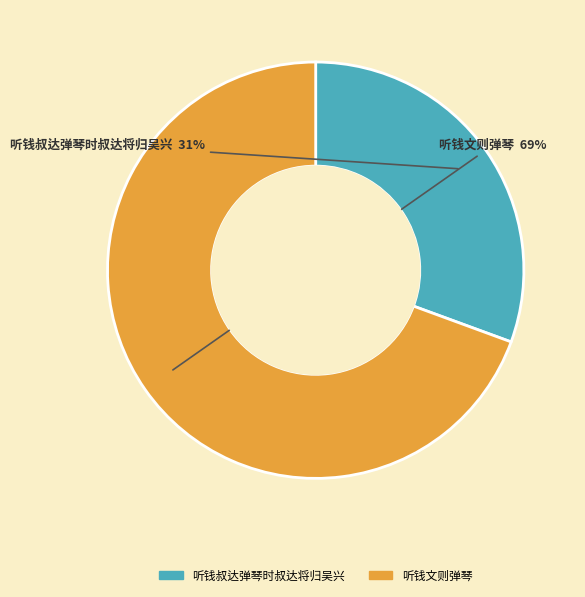

Which slice is the smallest?

听钱叔达弹琴时叔达将归吴兴